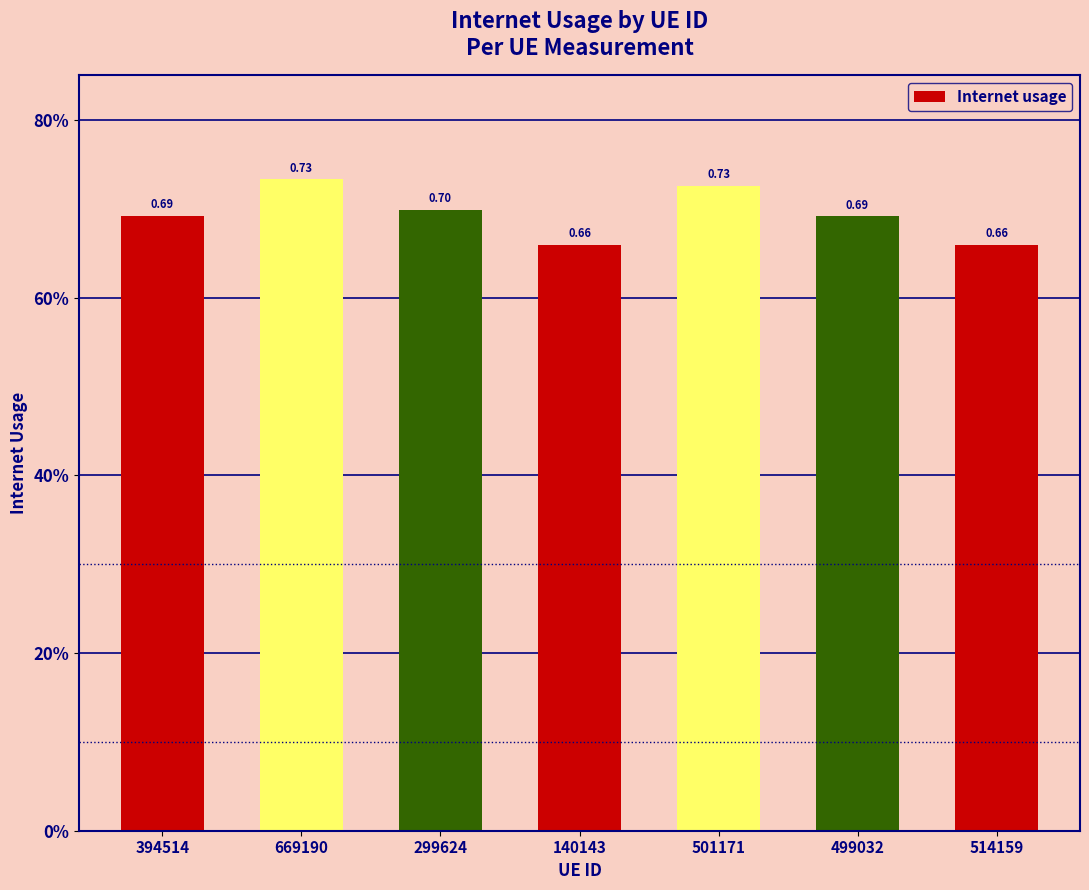

Are the bars horizontal?

No